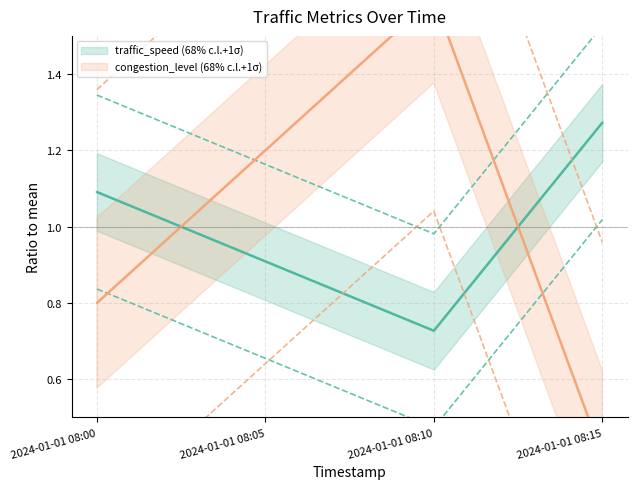

What is the difference between the highest and lowest values at 2024-01-01 08:15?

0.5